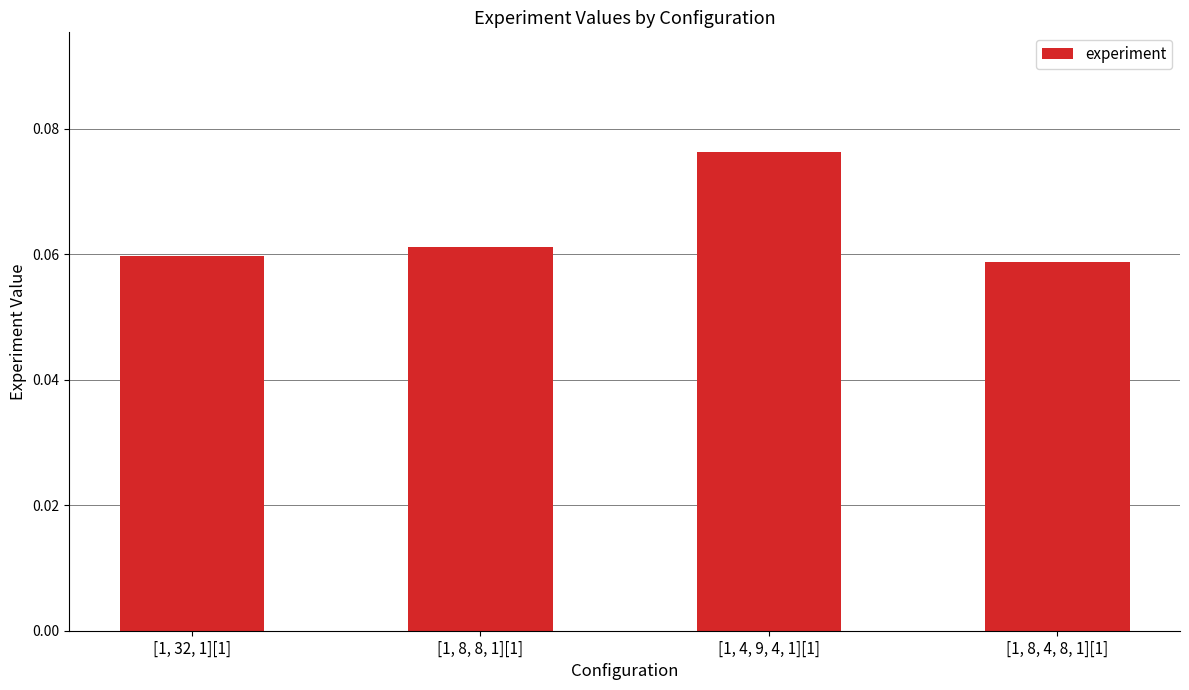

The chart shows a value of 0.0 at [1, 8, 4, 8, 1][1]. True or false?

False